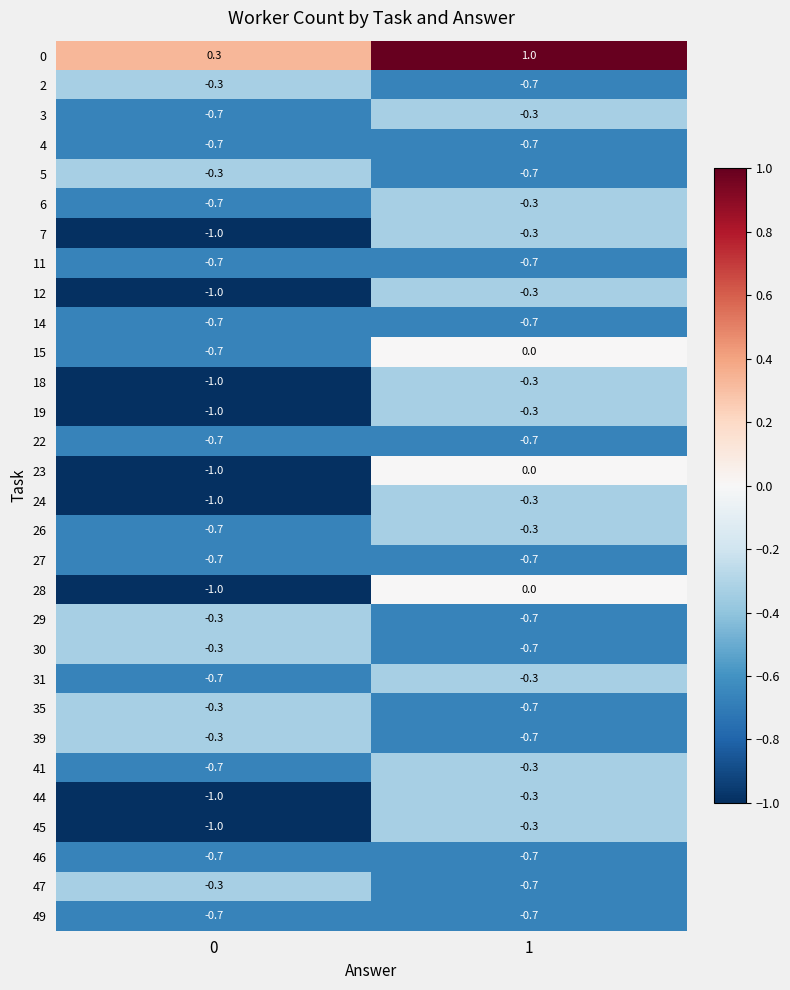

What is the difference between the maximum and minimum values in the 39 series?

0.4